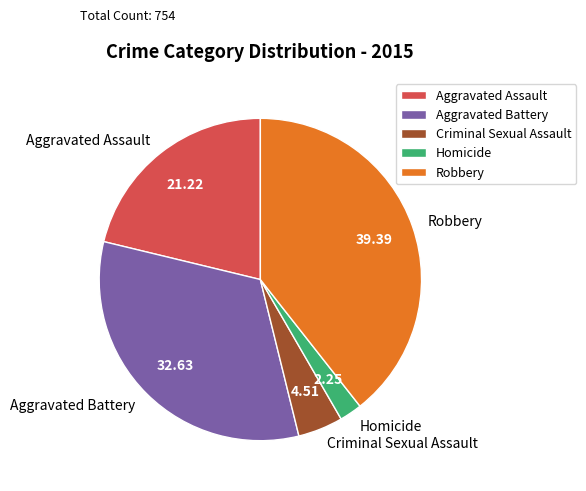

Which has a higher value, Aggravated Assault or Criminal Sexual Assault?

Aggravated Assault